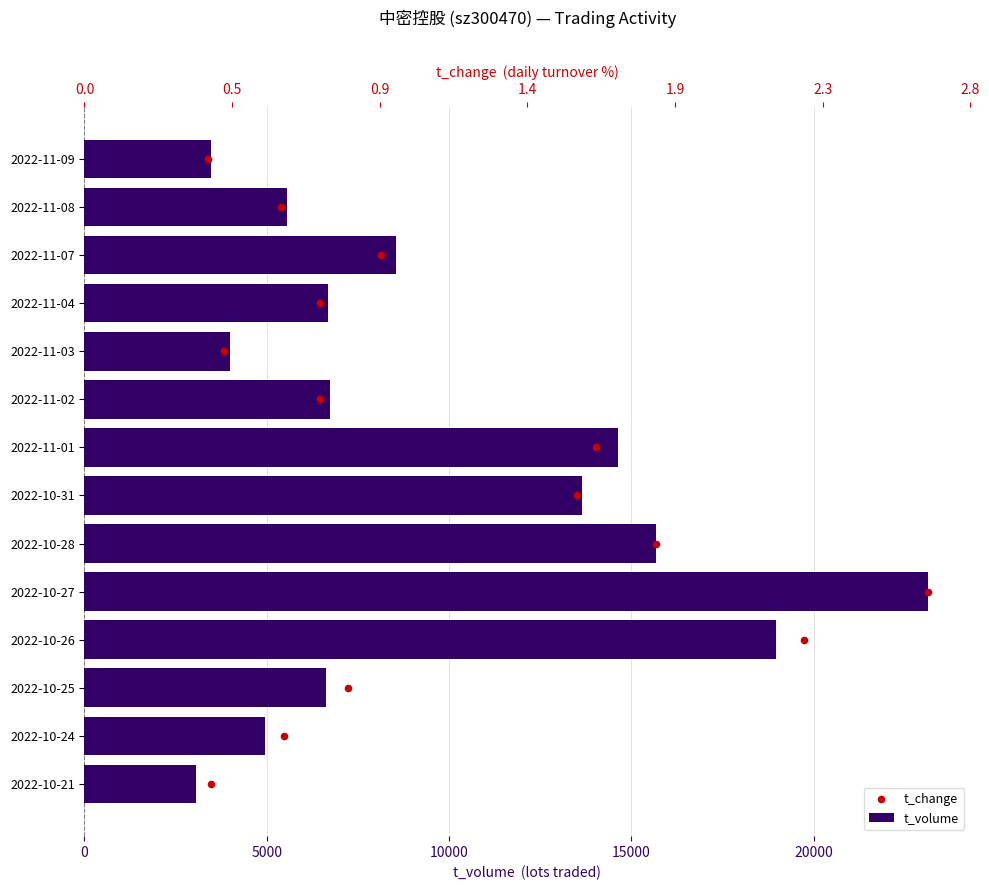

Is the value of t_change at 11 greater than the value of t_volume at 15000?

No